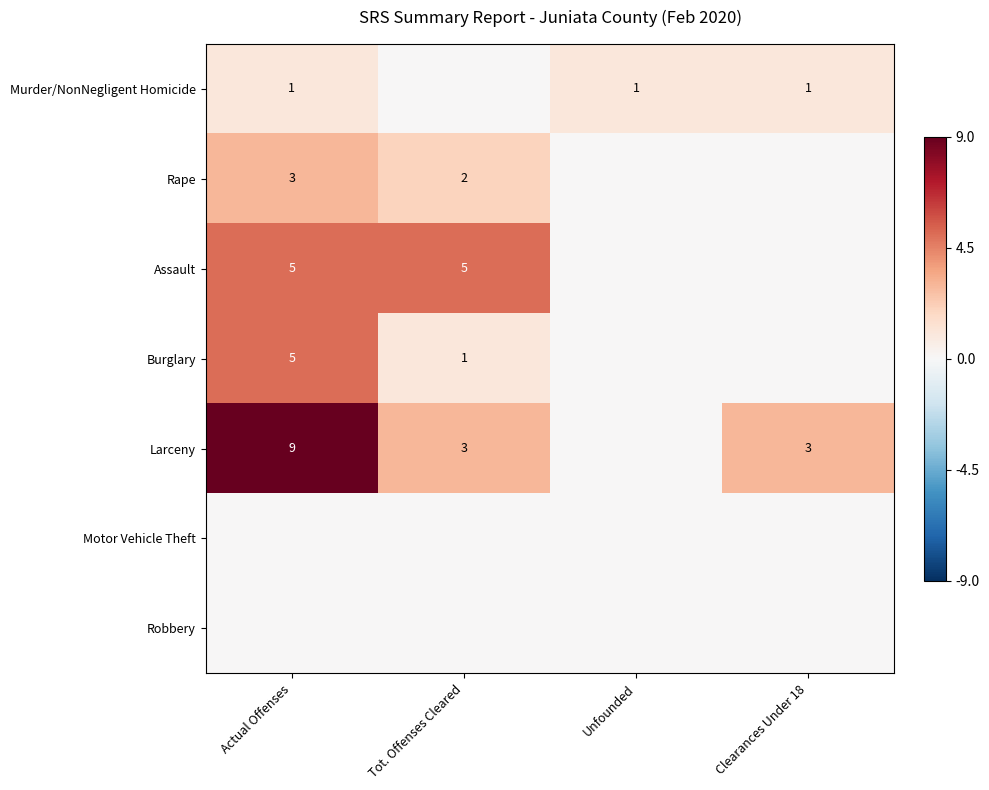

True or false: Larceny has a value of 3 at Clearances Under 18.

True